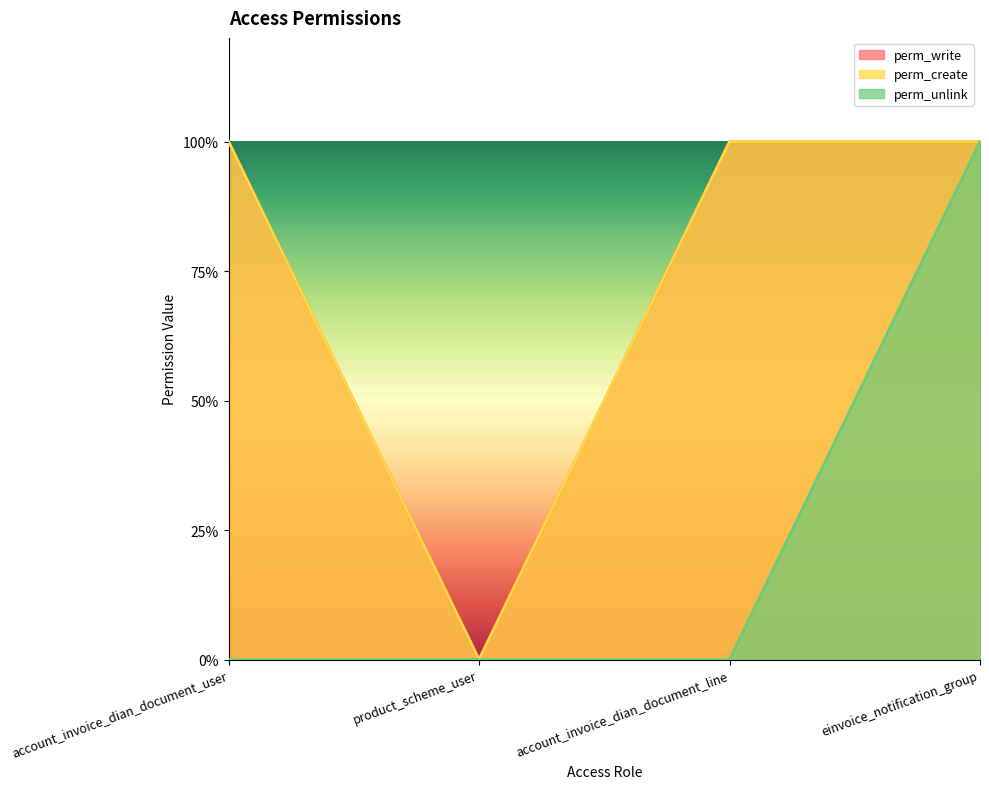

True or false: perm_write and perm_unlink cross at least once.

False